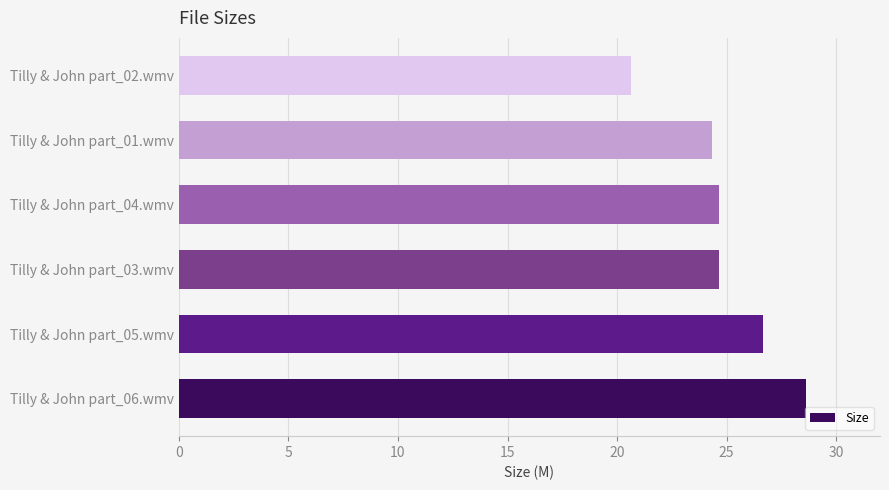

What is the smallest value displayed?

20.6